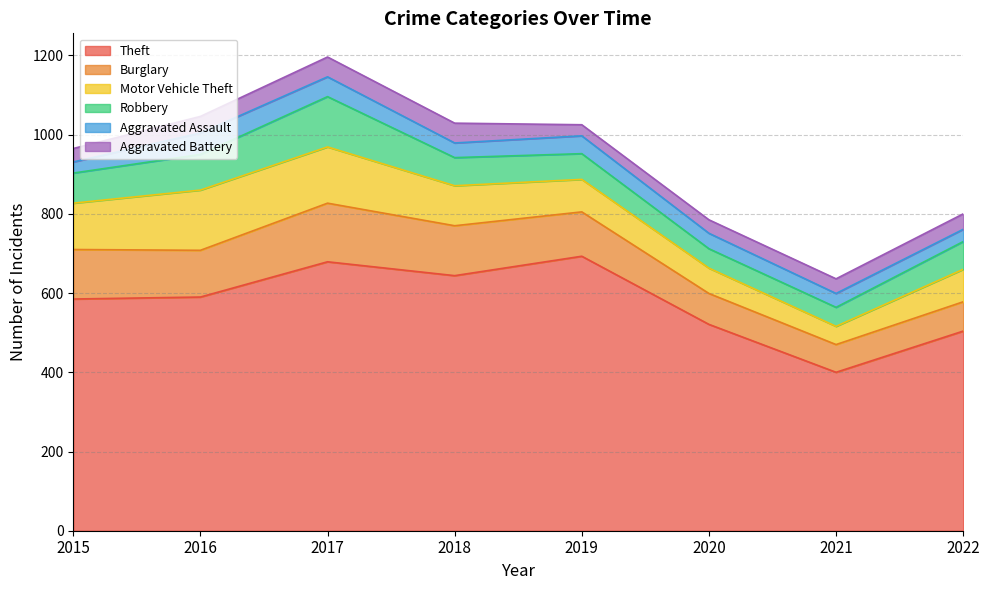

At which category does Theft reach its first local peak?

2017